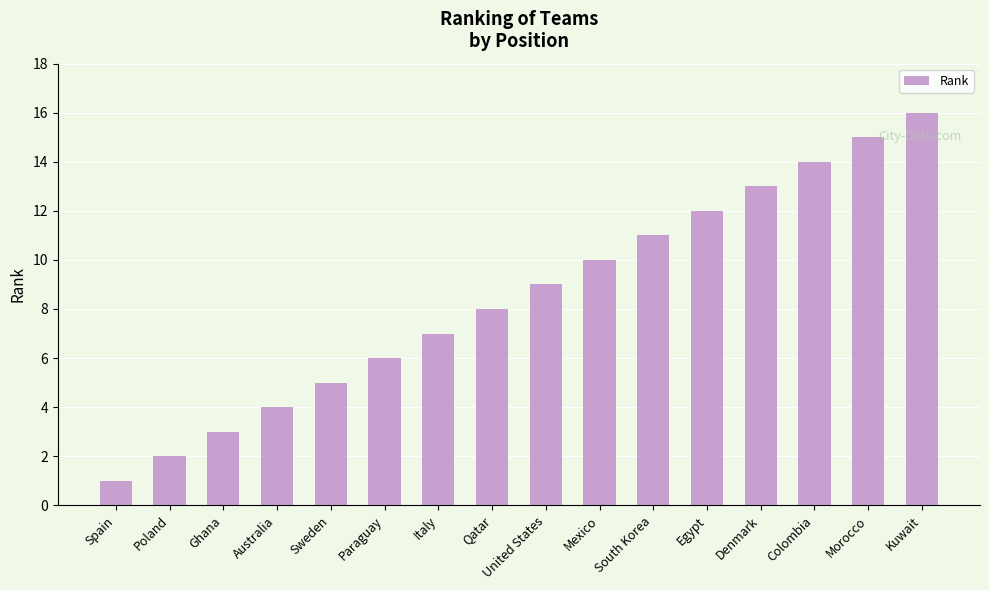

The chart shows a value of 7 at Italy. True or false?

True